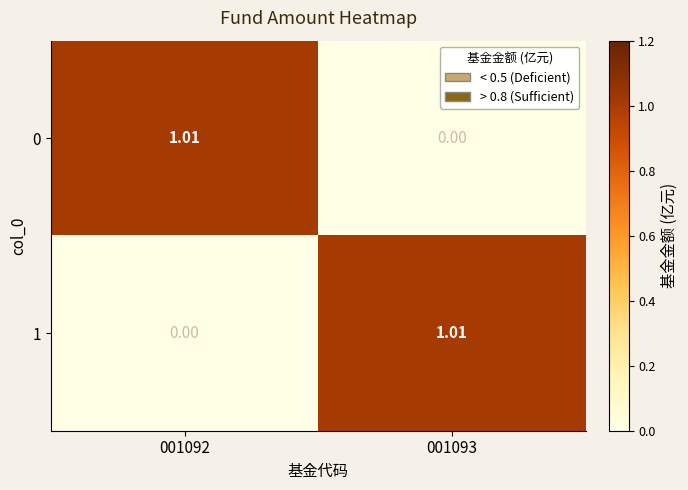

Is the value of 0 at 001092 greater than the value of 1 at 001092?

Yes